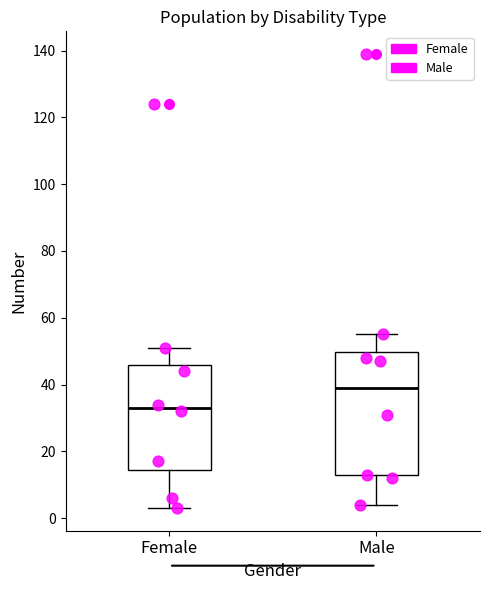

Reading left to right, transcribe this box plot: for each box, give where its median line is, the range the box spans, and where its two whiskers end, as read against the y-axis. The values are not printed on the chart, so give them approximately, as read against the axis.

Female: median 34, box 14 to 46, whiskers 4 to 52
Male: median 40, box 12 to 50, whiskers 4 to 56